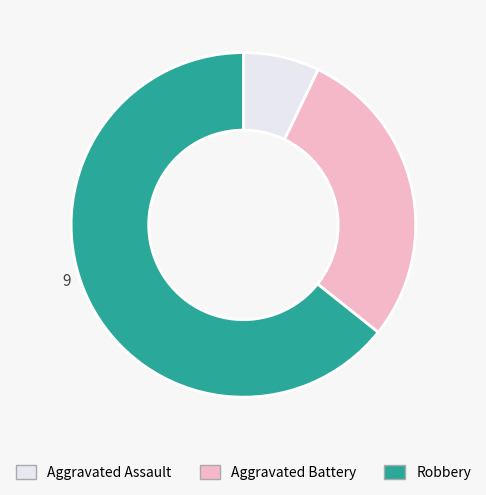

Is there any slice that represents more than half of the pie?

Yes